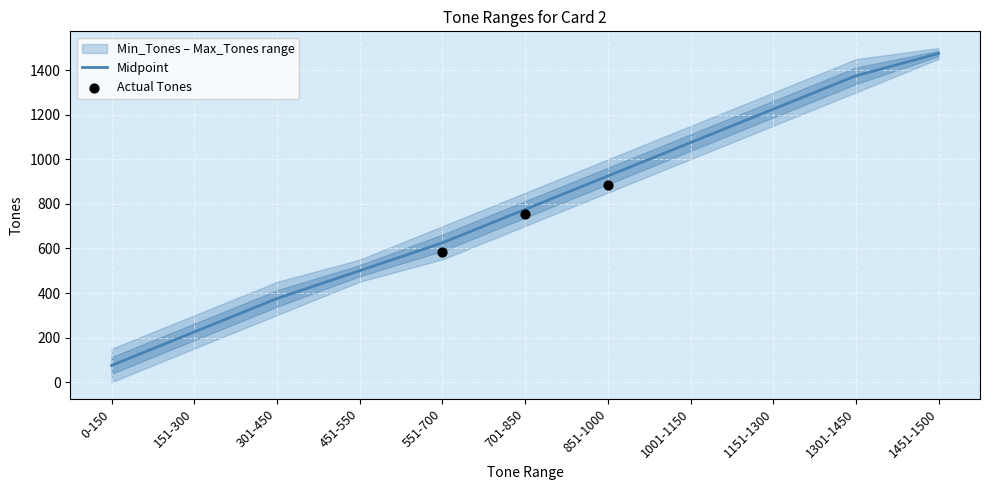

What is the change in value from 451-550 to 701-850?

+275.0